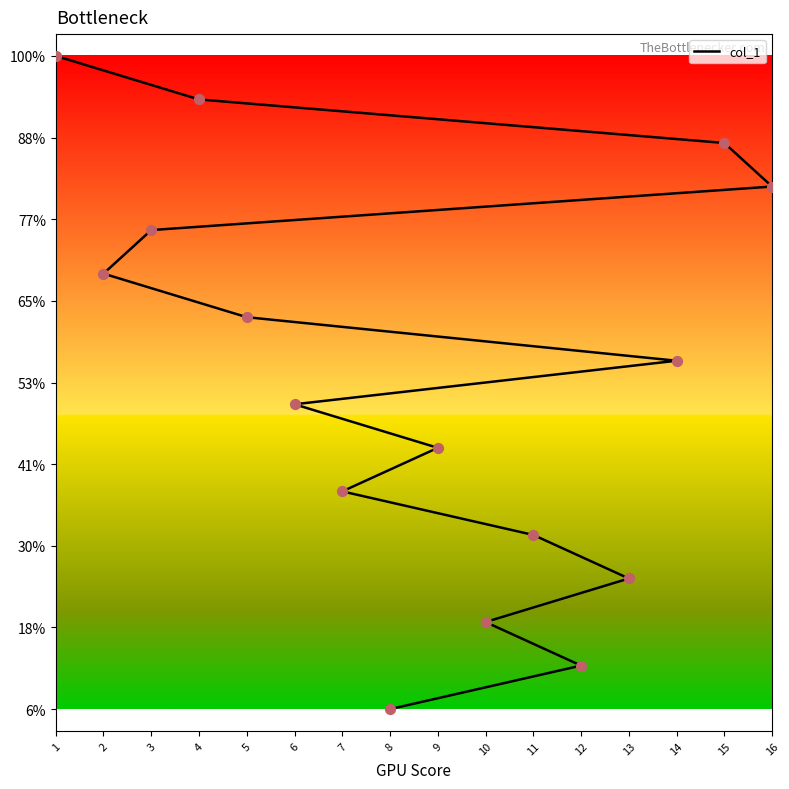

What is the change in value from 2 to 3?

+1